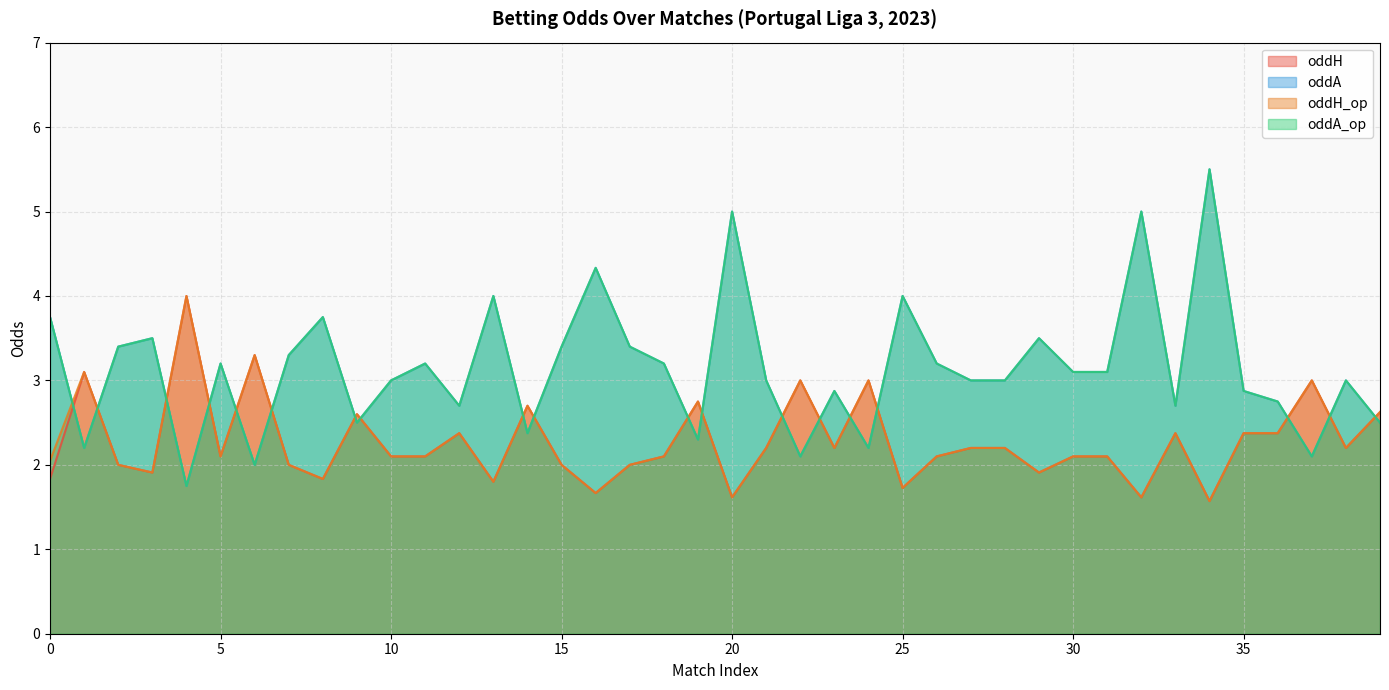

What is the difference between the maximum and minimum values in the oddA series?

3.8